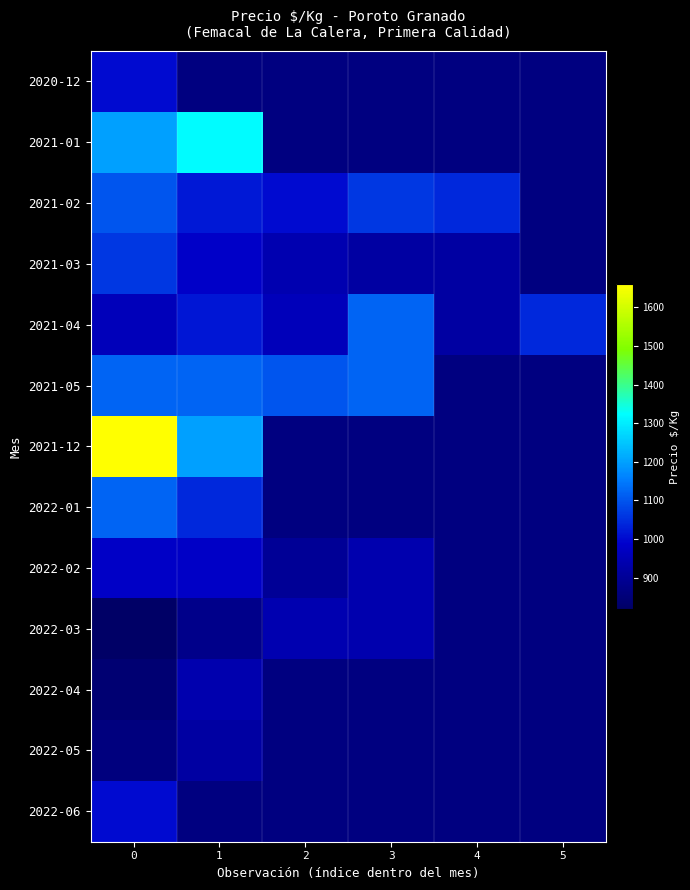

At 0, list the series in order from largest to smallest.

2021-12, 2021-01, 2021-05, 2022-01, 2021-02, 2021-03, 2020-12, 2022-06, 2022-02, 2021-04, 2022-05, 2022-04, 2022-03